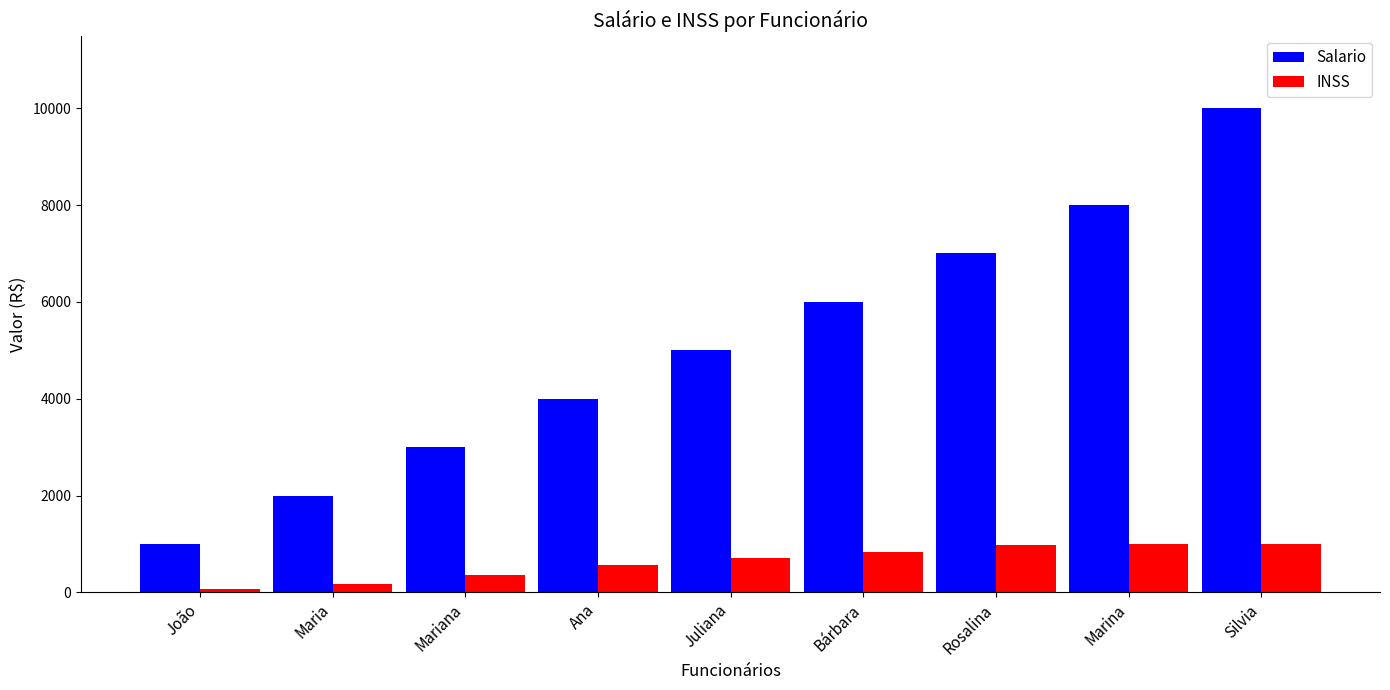

The value of INSS at Juliana is 700.0. True or false?

True